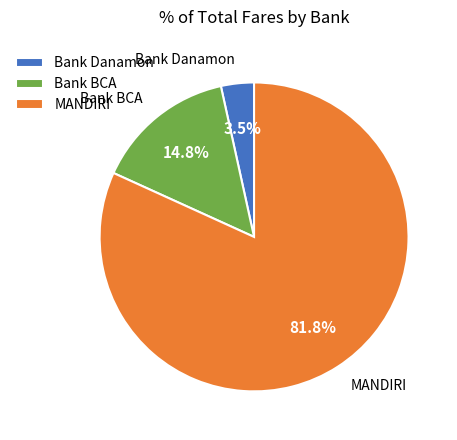

Is the sum of Bank Danamon and MANDIRI greater than half?

Yes